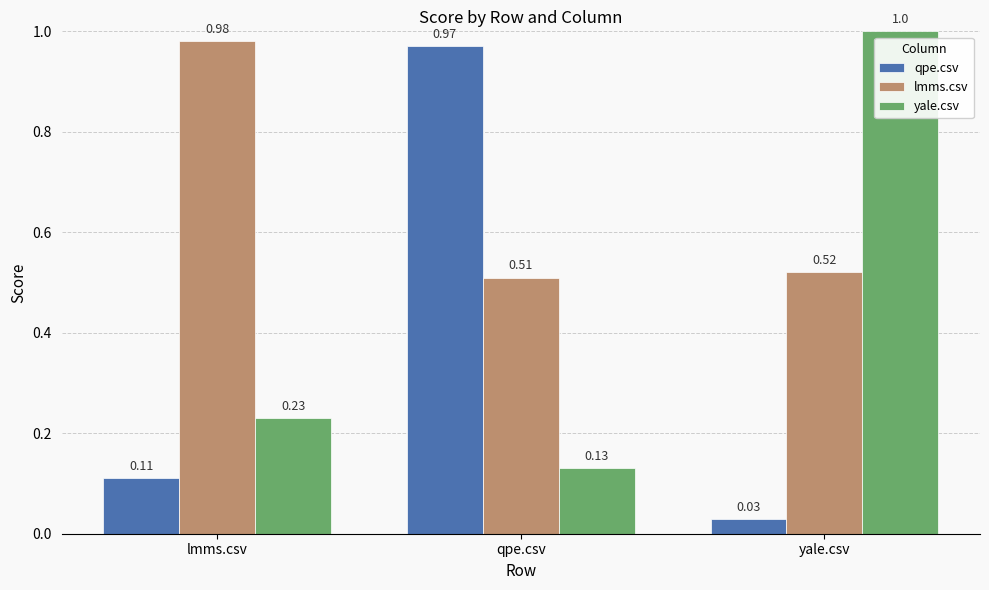

What is the sum of all yale.csv values?

1.4